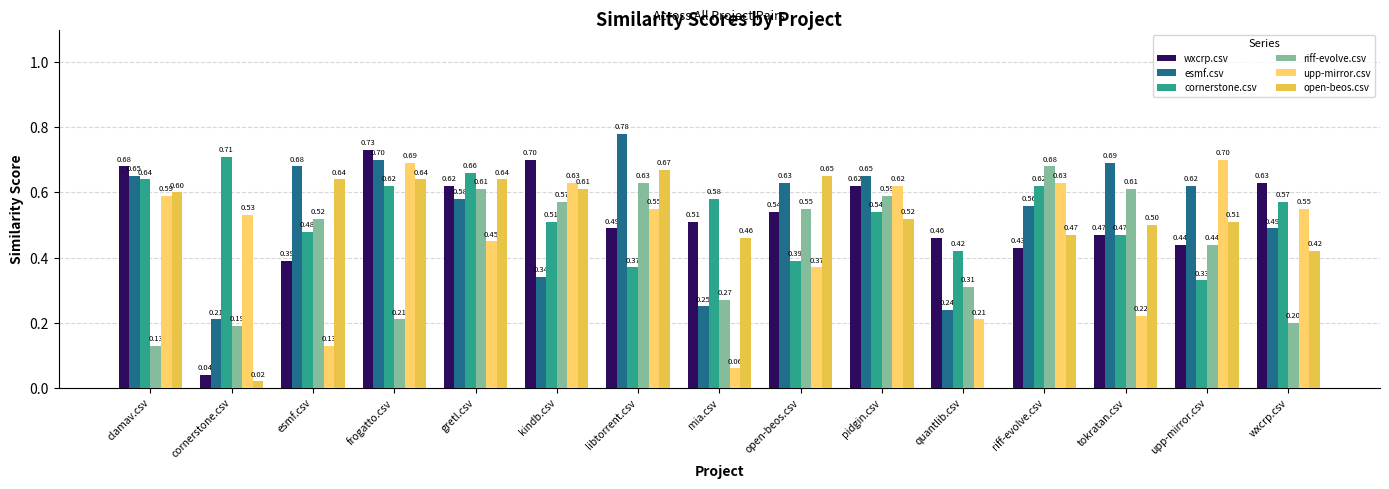

What are all the series names shown in the legend?

wxcrp.csv, esmf.csv, cornerstone.csv, riff-evolve.csv, upp-mirror.csv, open-beos.csv